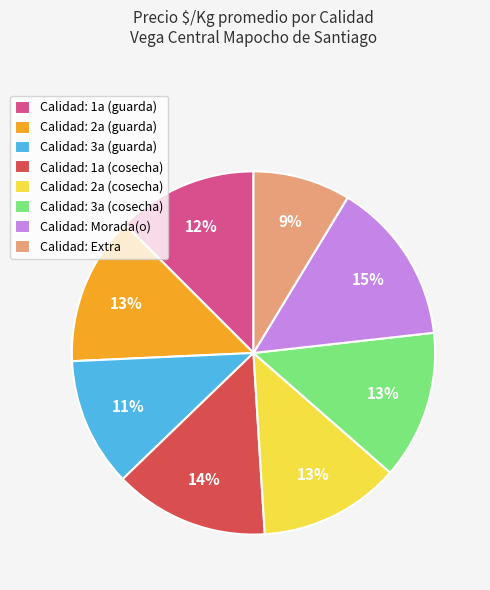

Is it true that Calidad: 3a (cosecha) is 13% of the pie?

True